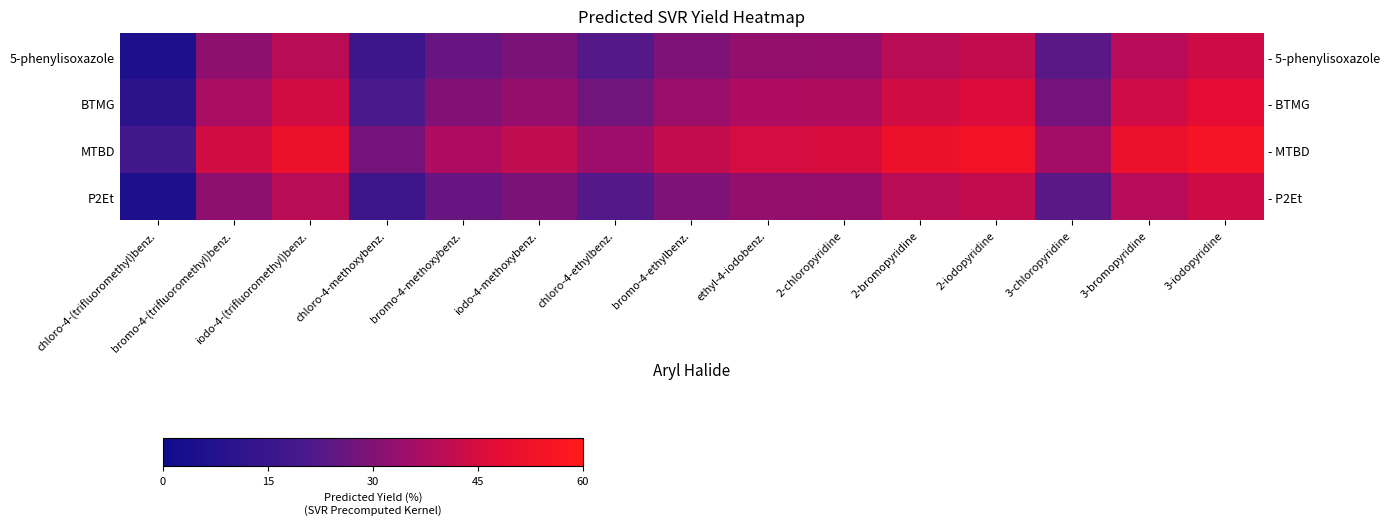

What is the sum of all 5-phenylisoxazole values?

453.6